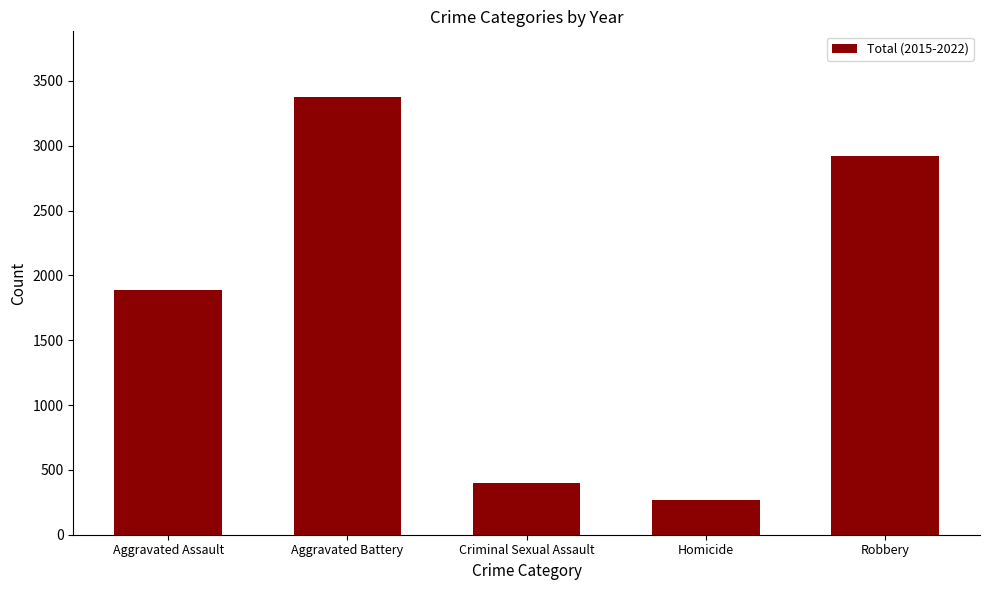

Which has a higher value, Homicide or Robbery?

Robbery